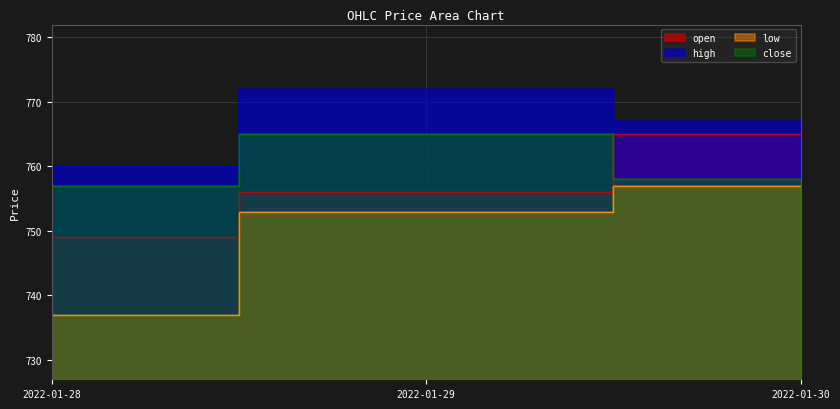

What is the average value of the low series?

749